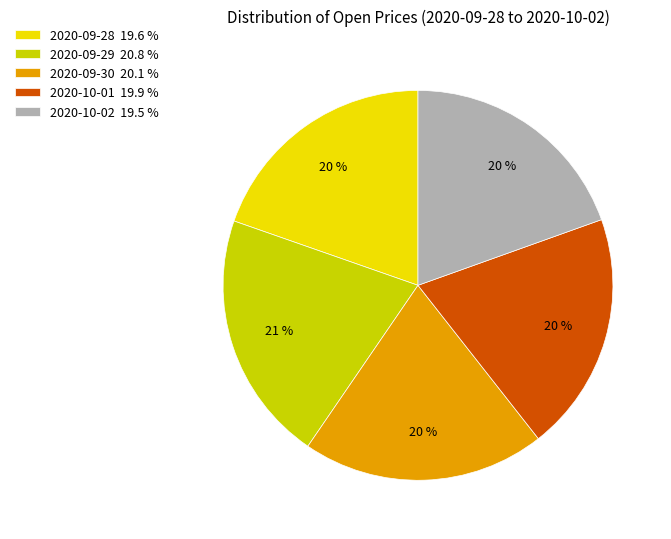

To the nearest percent, what is the combined percentage of 2020-09-29 and 2020-09-30?

41%